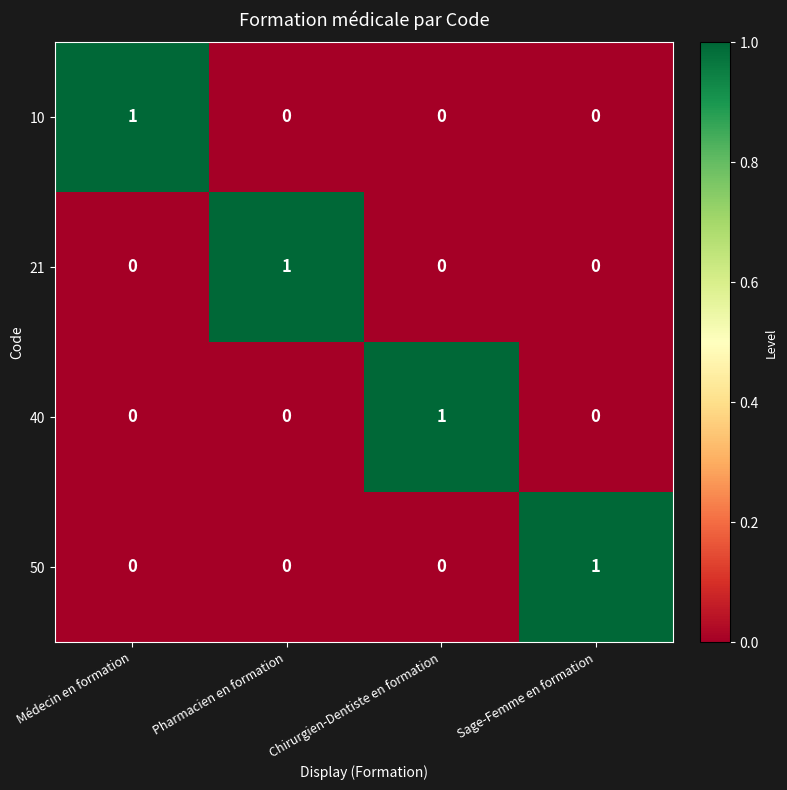

At which label does 10 reach its peak?

Médecin en formation